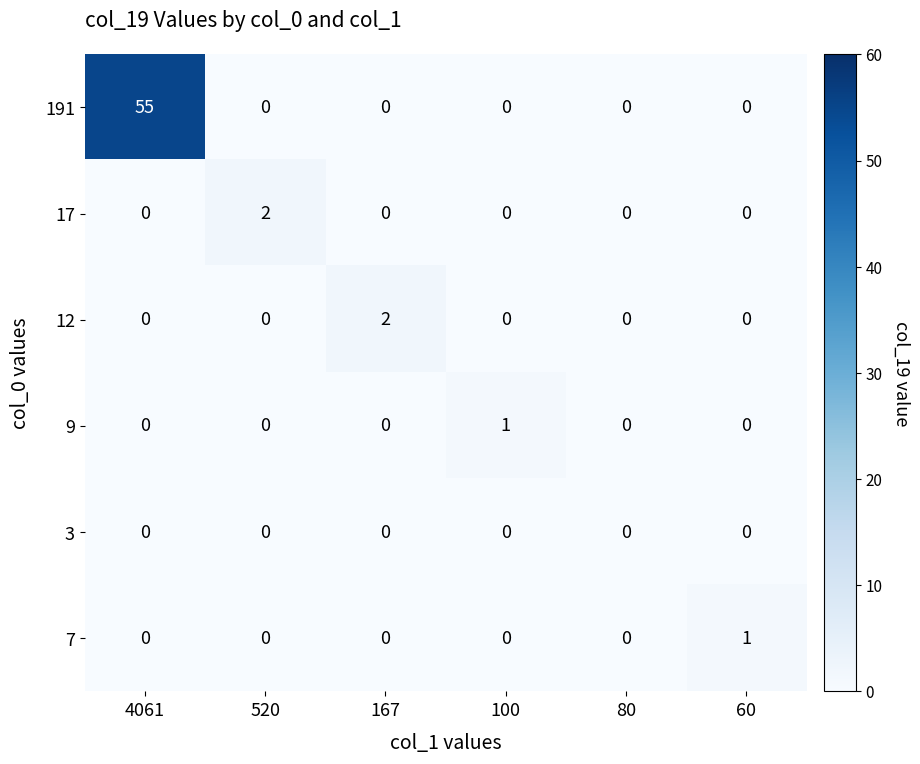

Is it true that 12 equals 0 at 520?

True